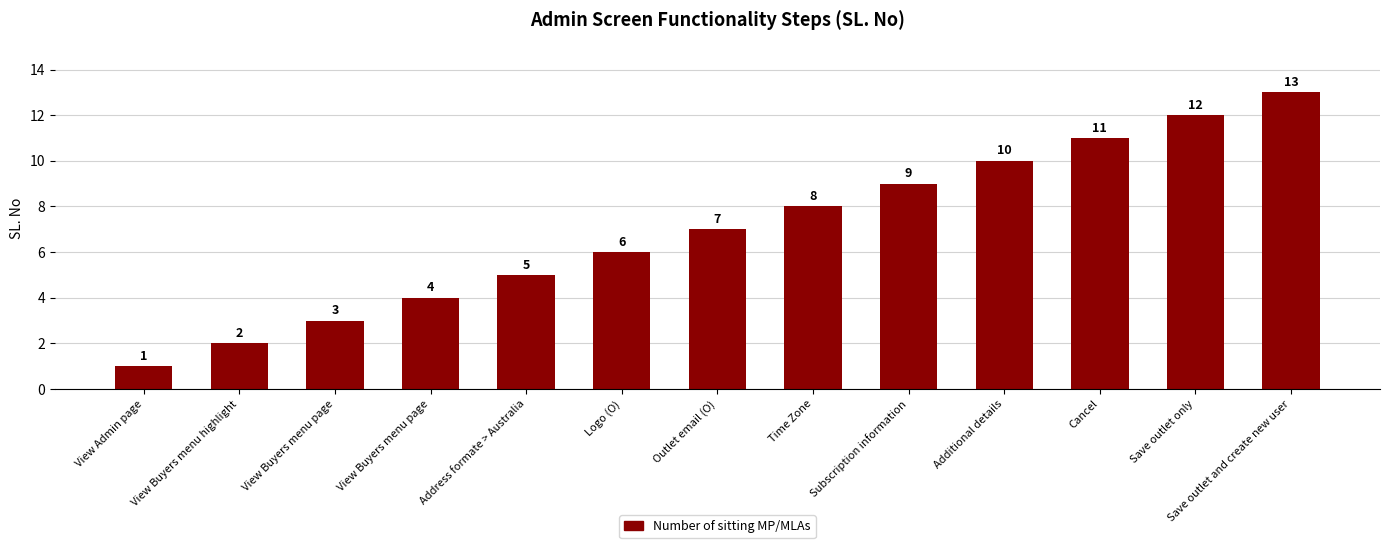

Does the chart contain any negative values?

No